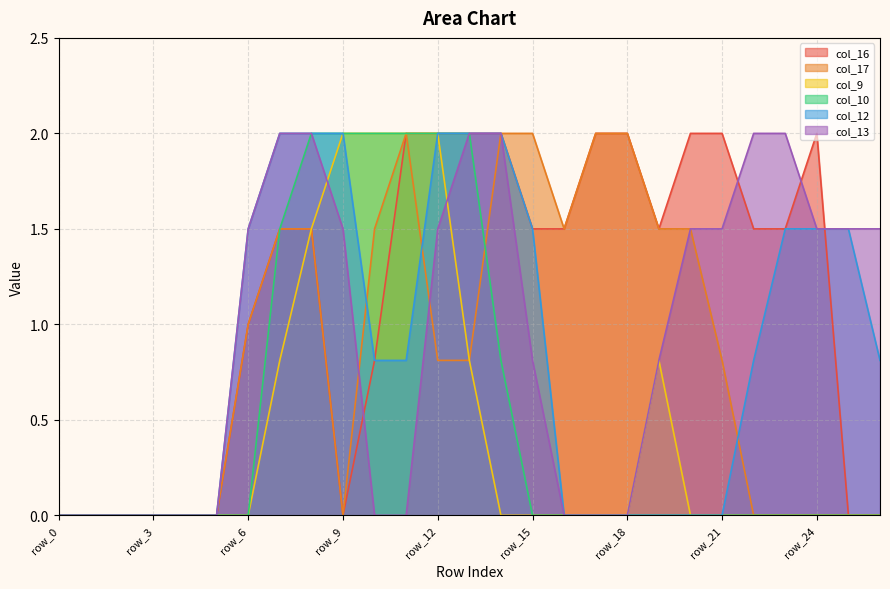

The col_12 series shows 2.9 at row_14. True or false?

False